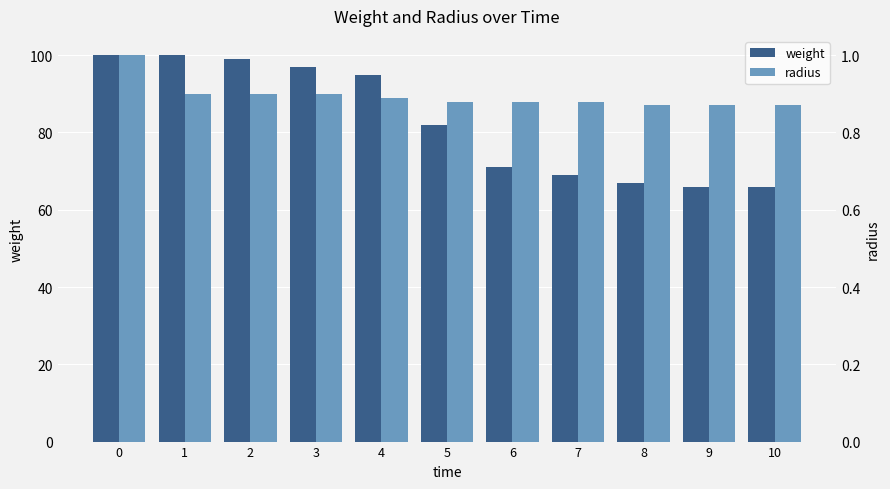

What is the value of the radius bar at the 3rd from the left?

0.9